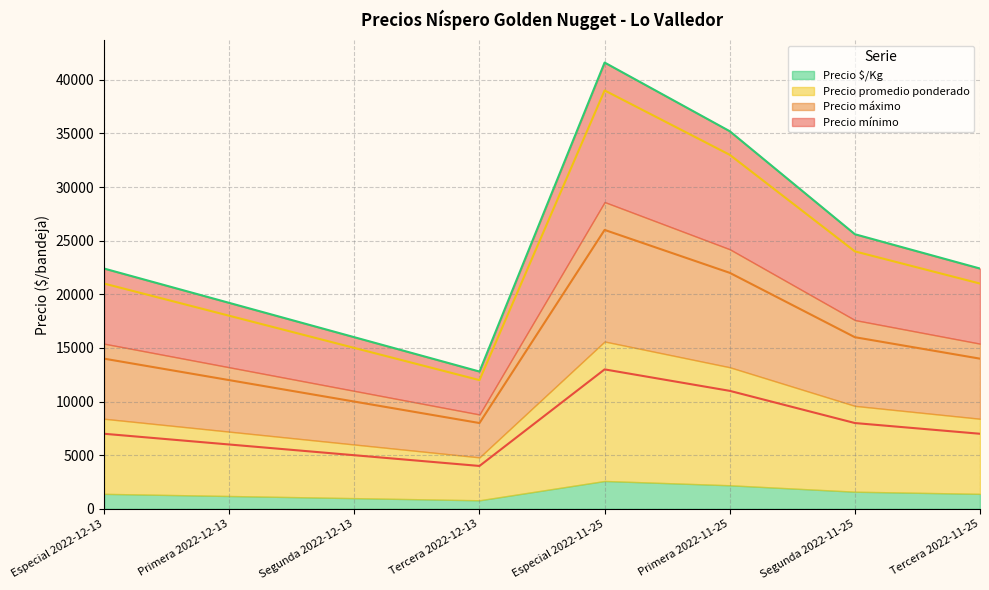

How many Precio promedio ponderado values are between 18000 and 33000?

5